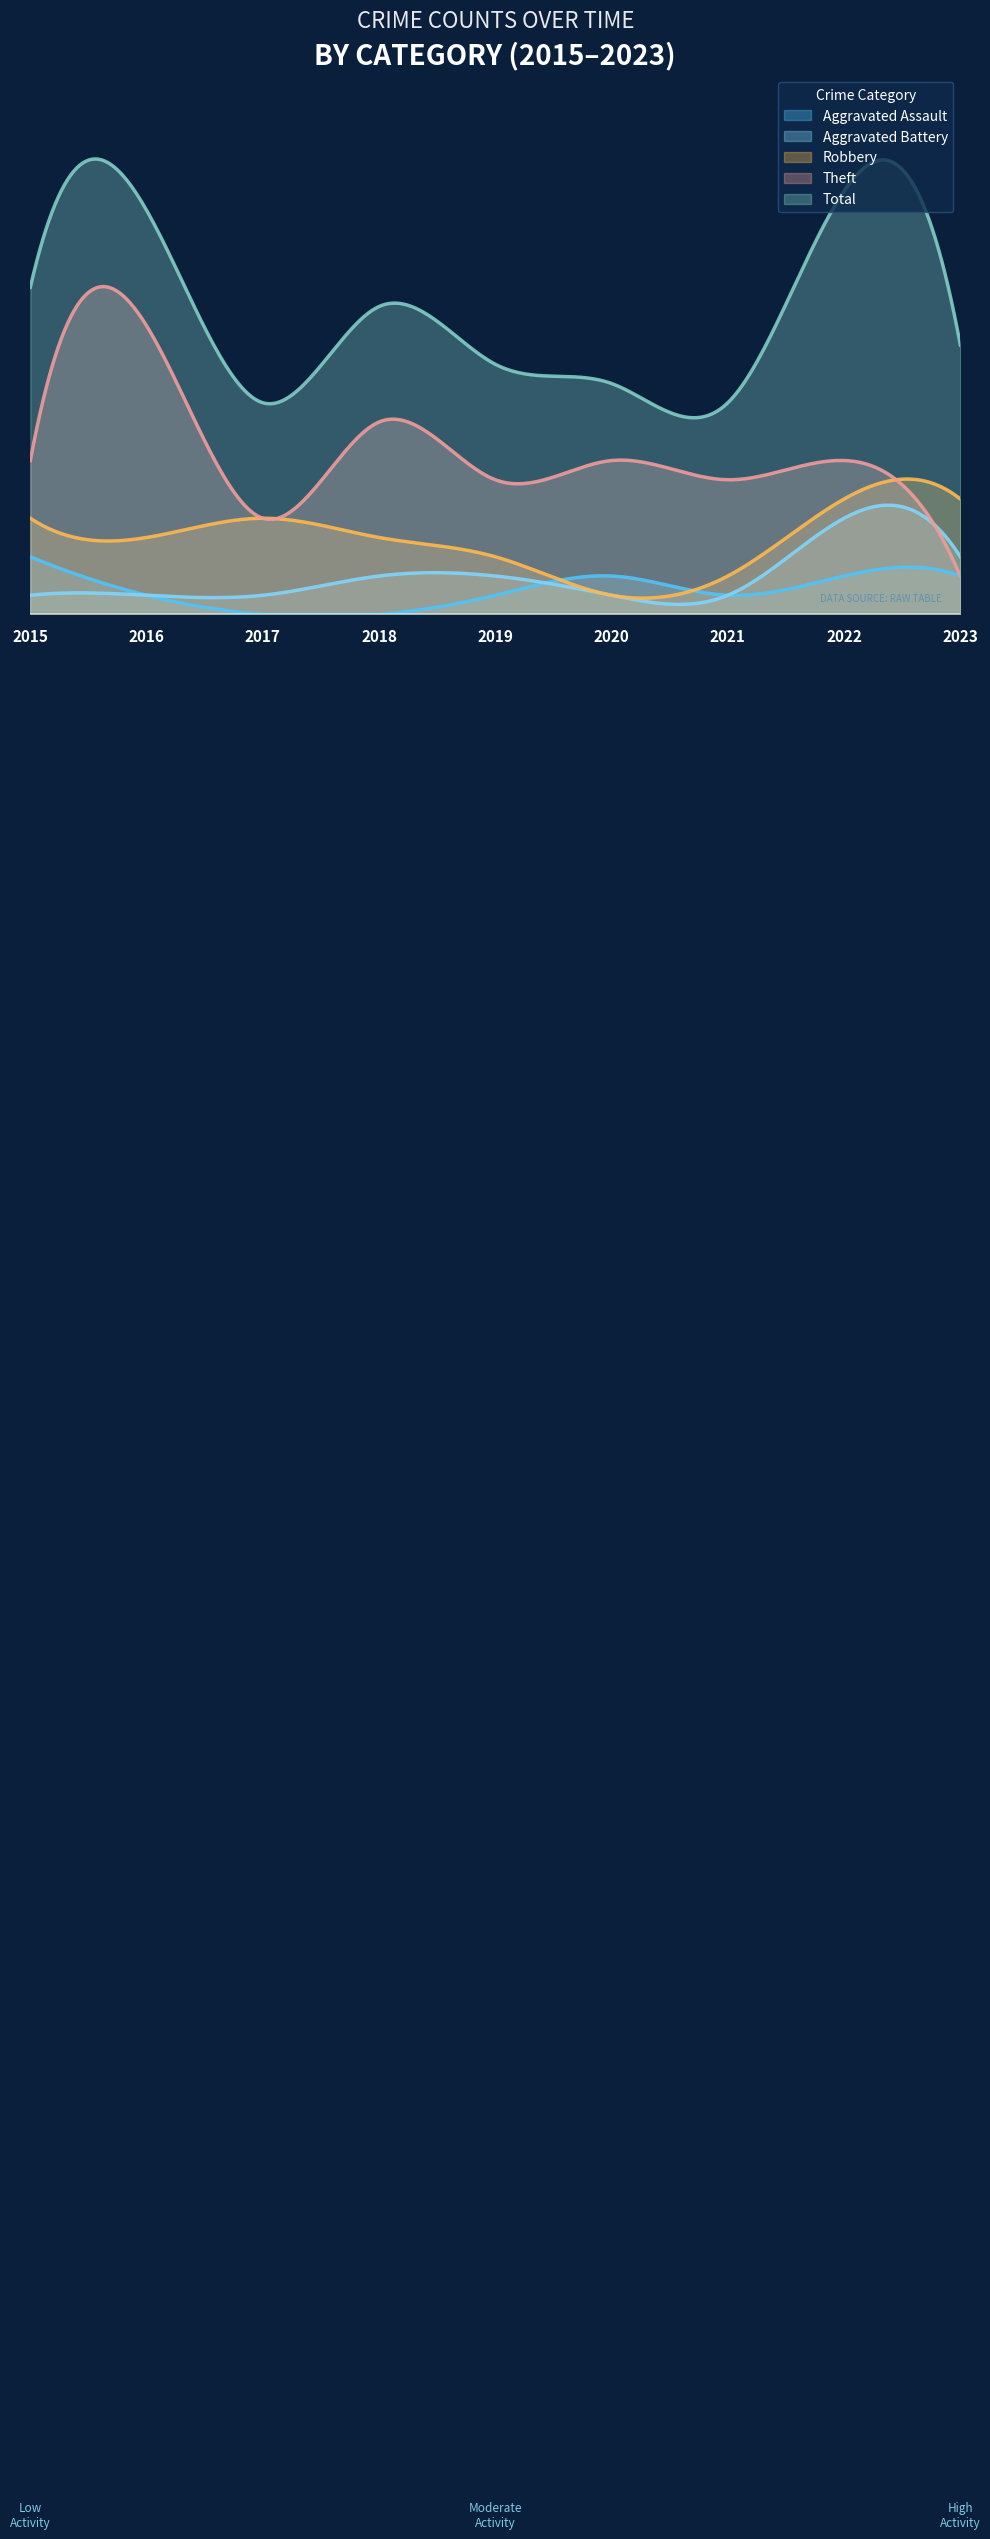

What is the difference between the maximum and minimum values in the Theft series?

13